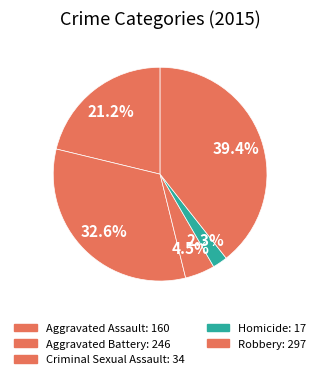

What is the largest slice in the pie chart?

Robbery